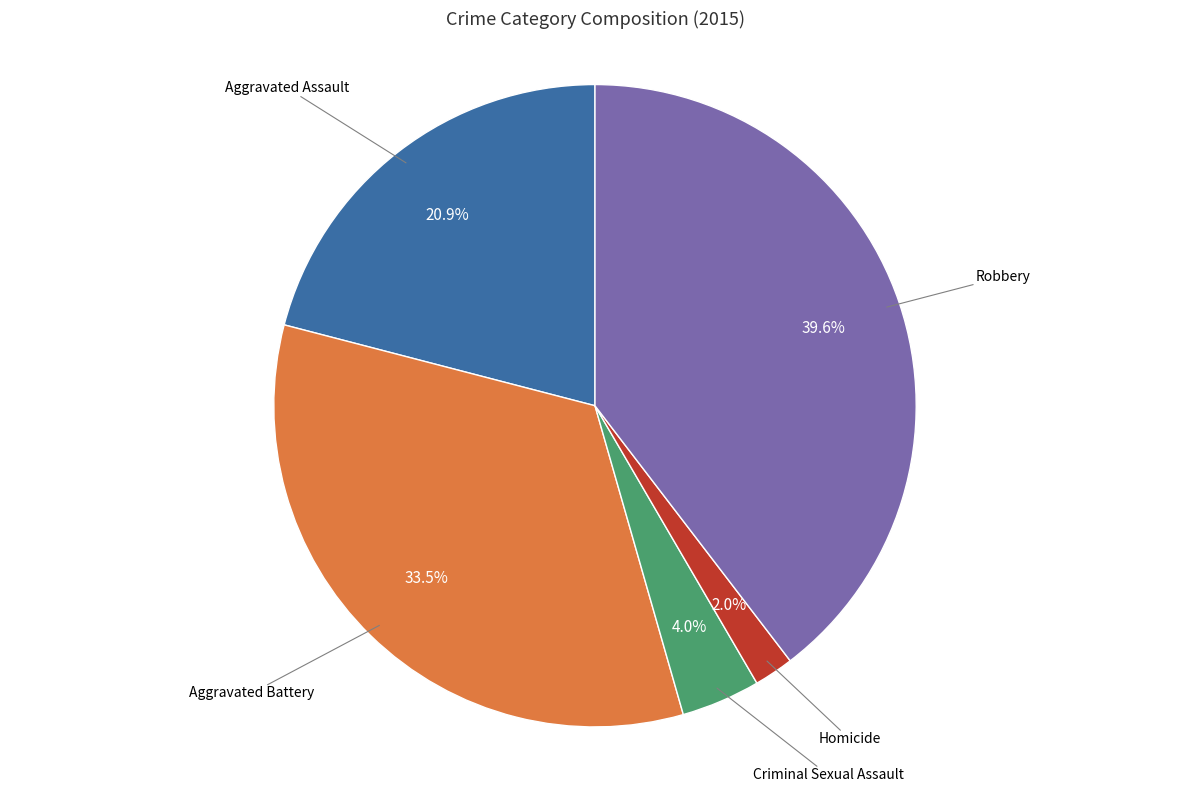

Is there a majority slice in this chart?

No